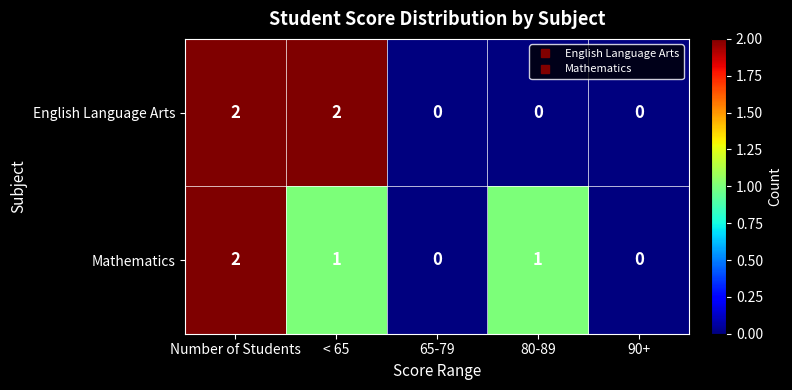

Which series changed the most between 80-89 and 90+?

Mathematics